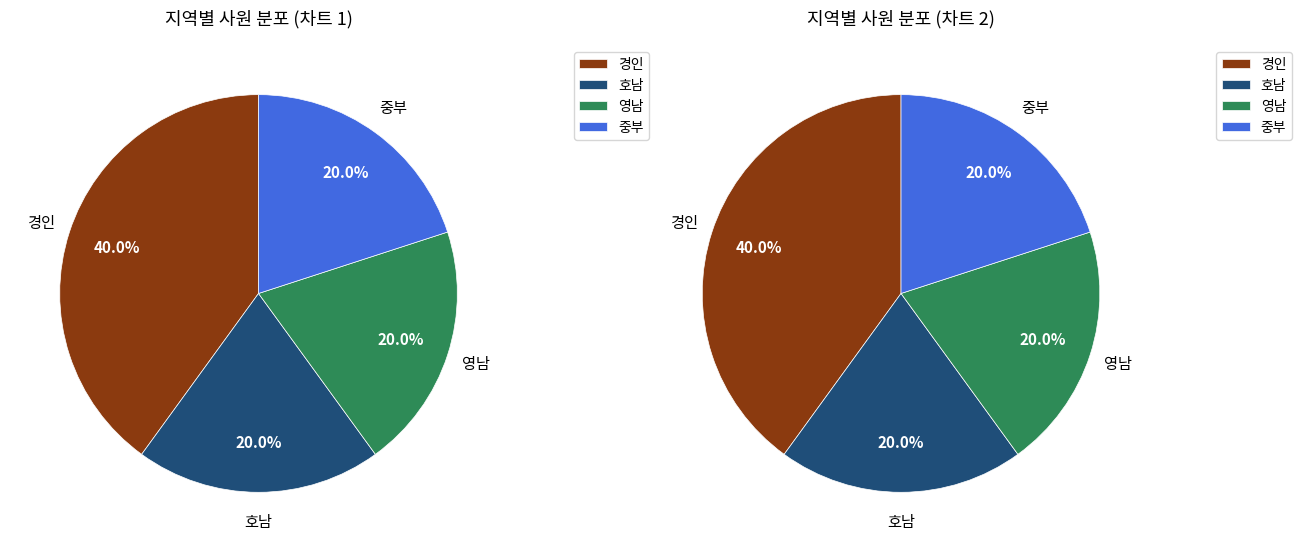

Is there any slice that represents more than half of the pie?

No